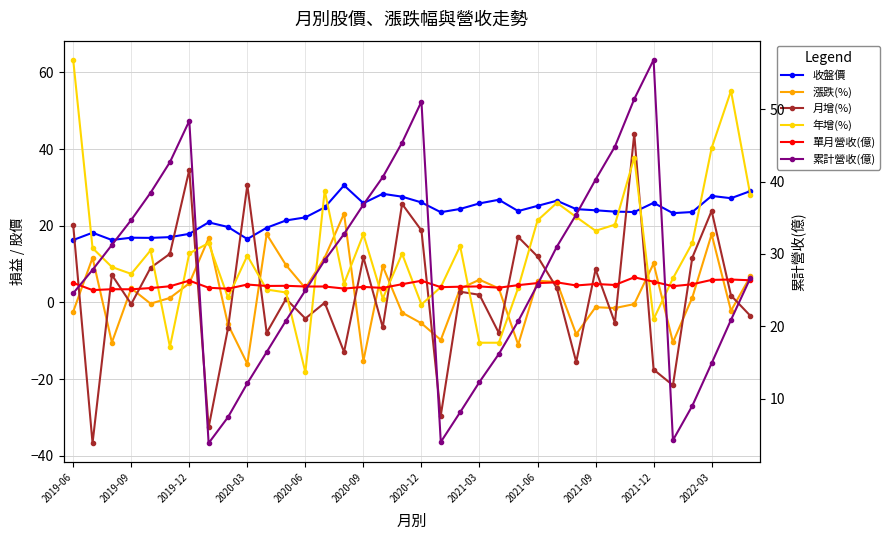

Which series changed the most between 17 and 21?

累計營收(億)